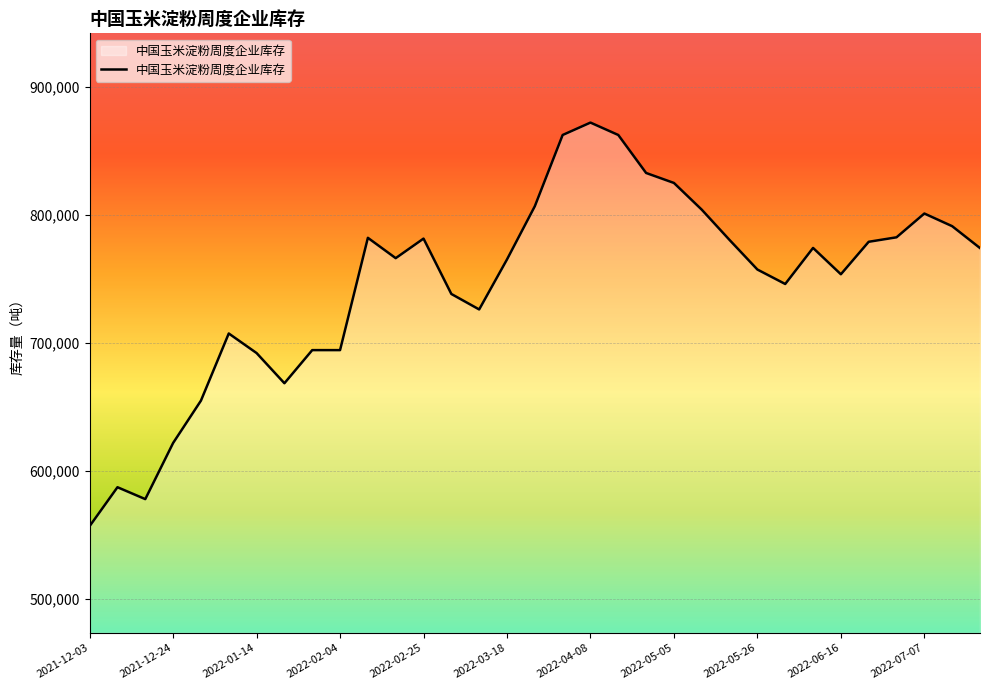

What is the difference between the maximum and minimum values?

315500